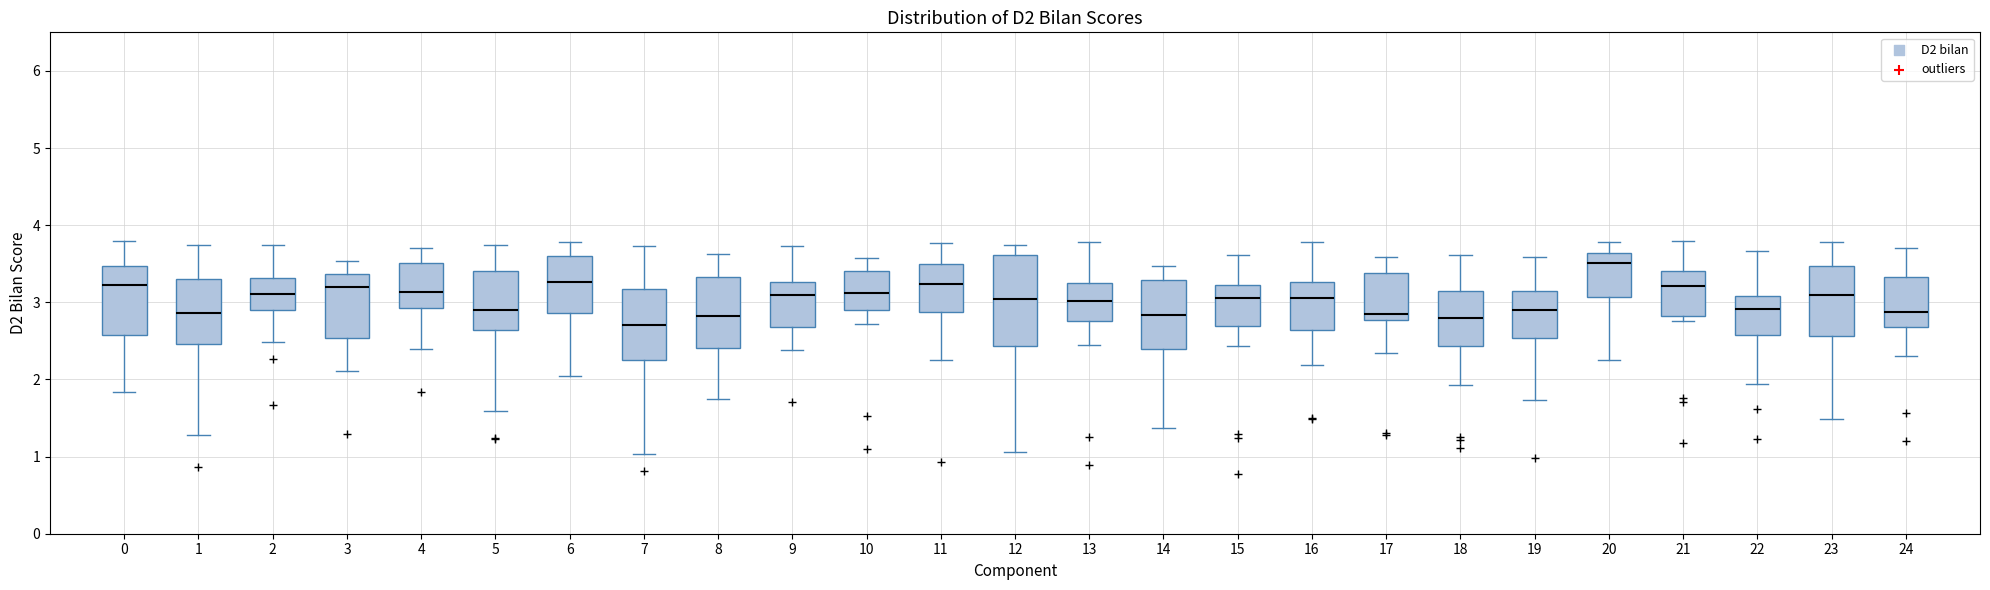

Which box has the highest median line?

20